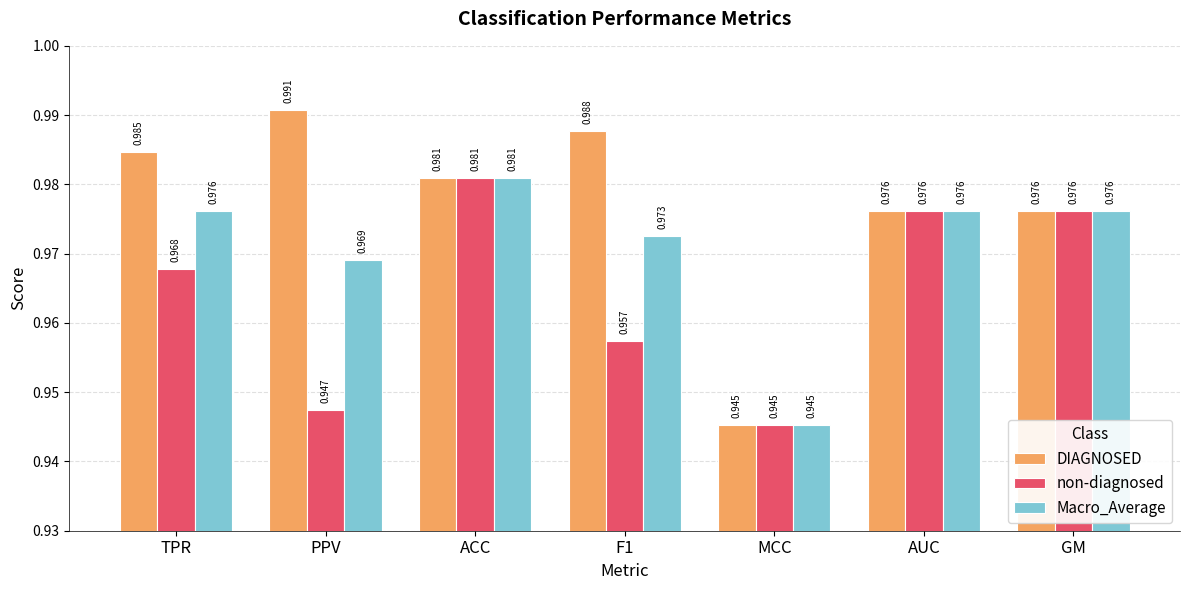

At which category is the sum across all series the highest?

ACC